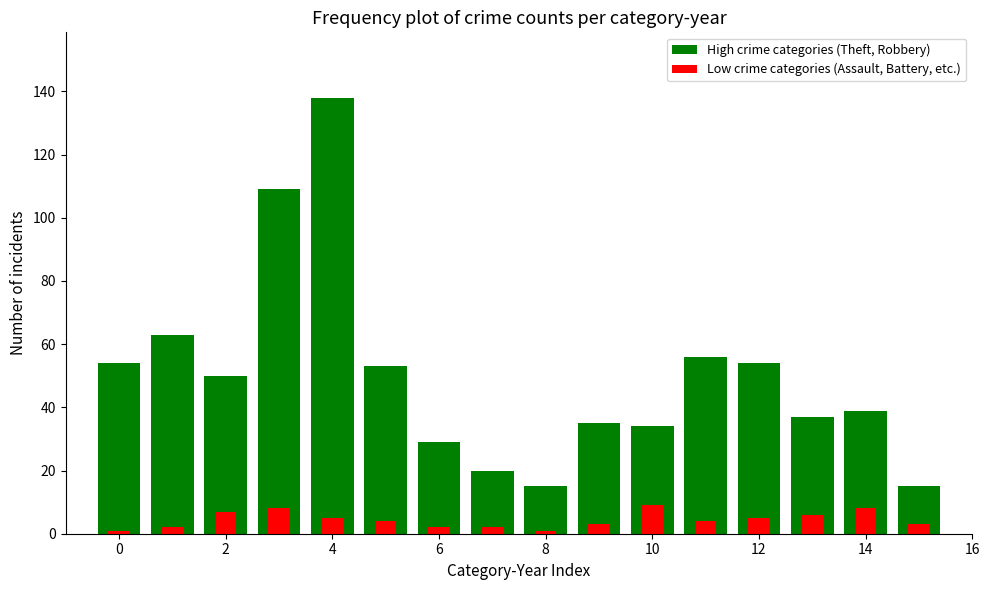

How many data points in Low crime categories (Assault, Battery, etc.) are above 4?

7